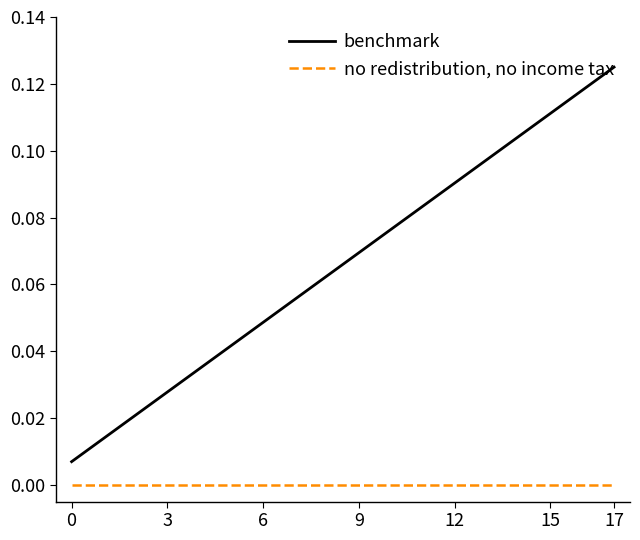

Does the chart display data point markers on the line(s)?

No